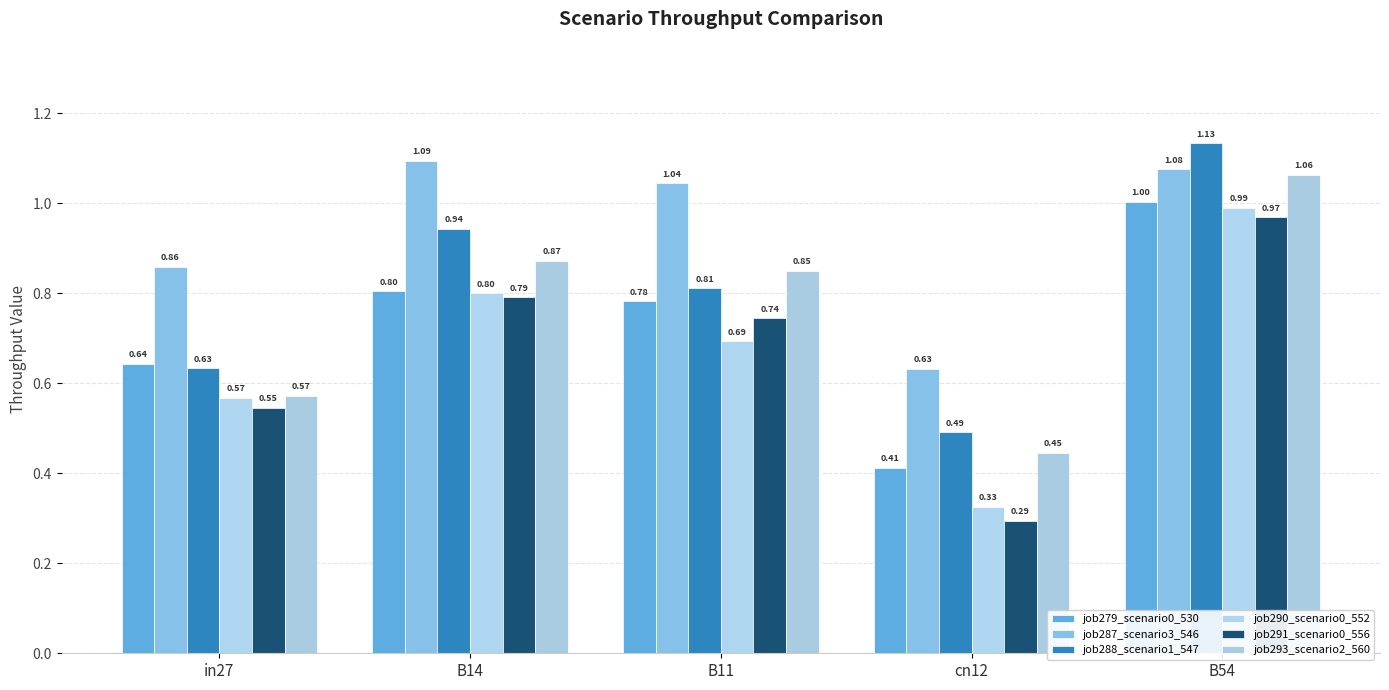

Which series has the largest total across all categories?

job287_scenario3_546